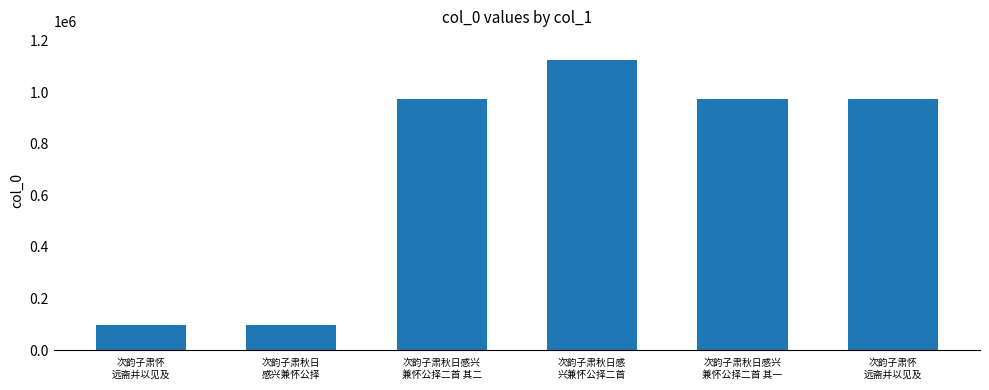

Are the bars horizontal?

No